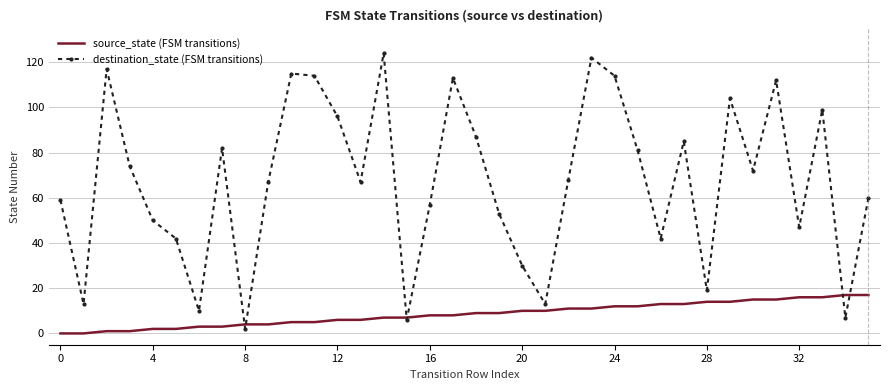

True or false: destination_state (FSM transitions) and source_state (FSM transitions) cross at least once.

True